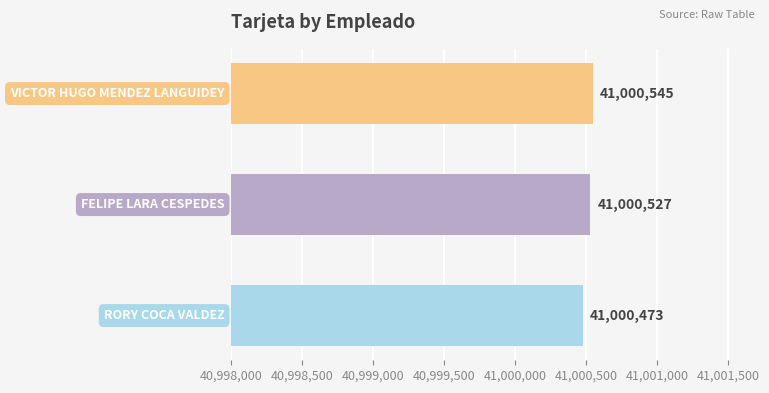

Count the values in the range 41000473 to 41000545.

3